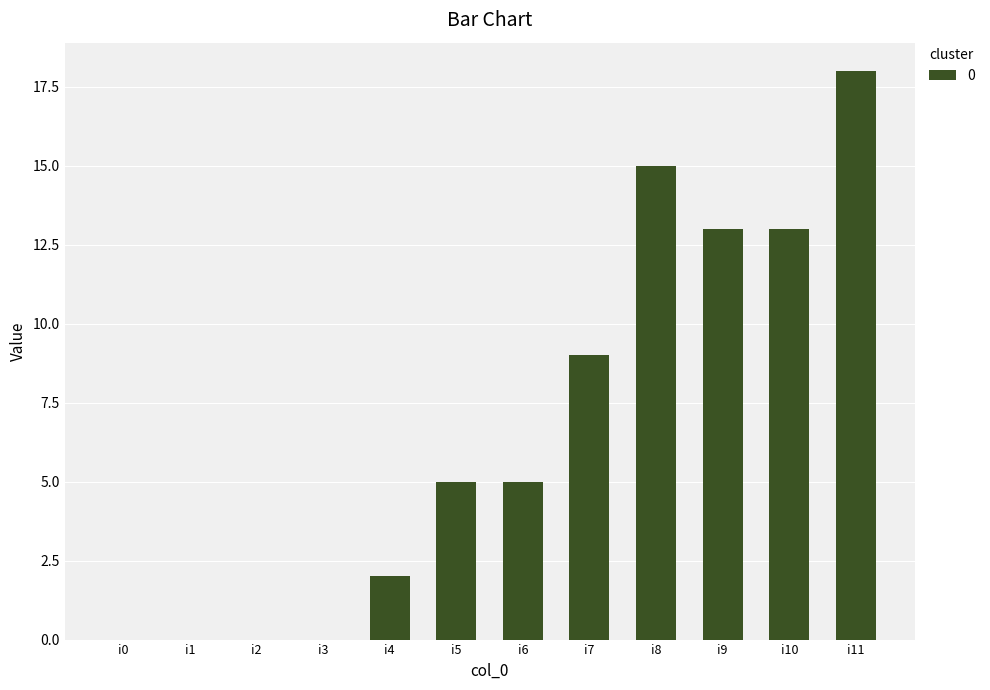

What is the change in value from i2 to i10?

+13